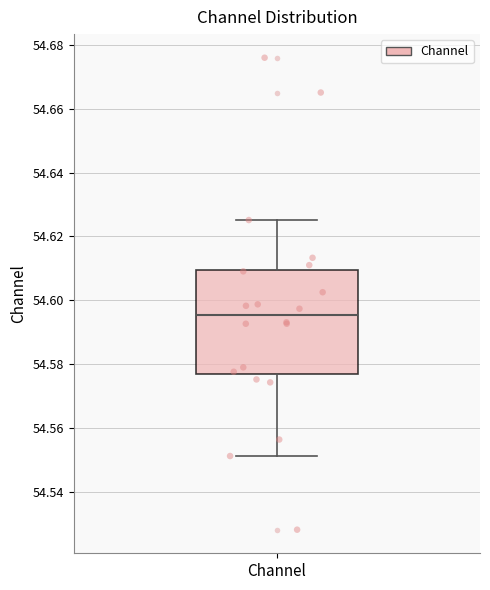

Where does the lower whisker of the box for Channel end on the y-axis? The values are not printed on the chart, so give them approximately, as read against the axis.

54.552